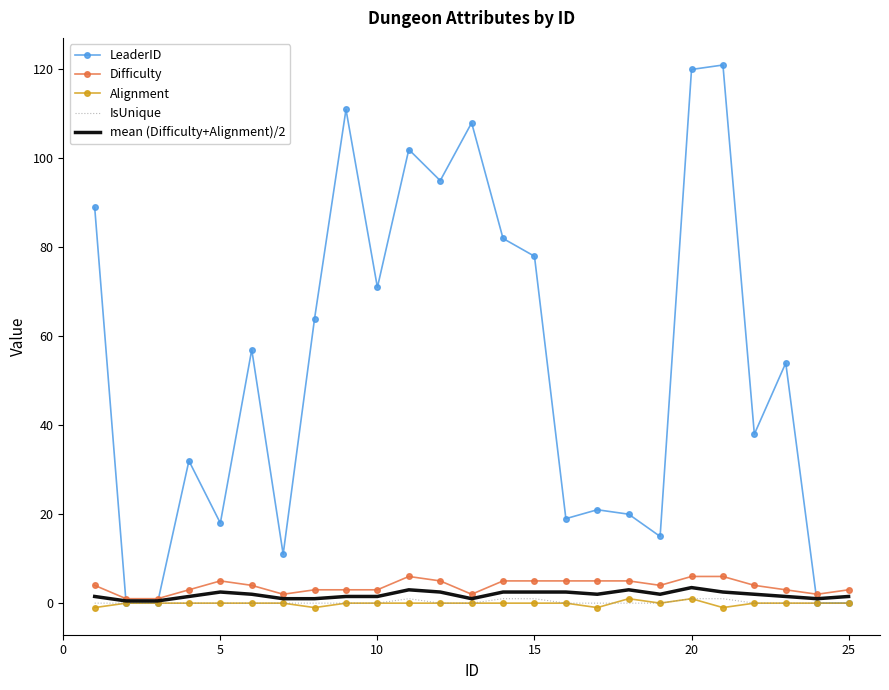

What is the maximum value for mean (Difficulty+Alignment)/2?

3.5